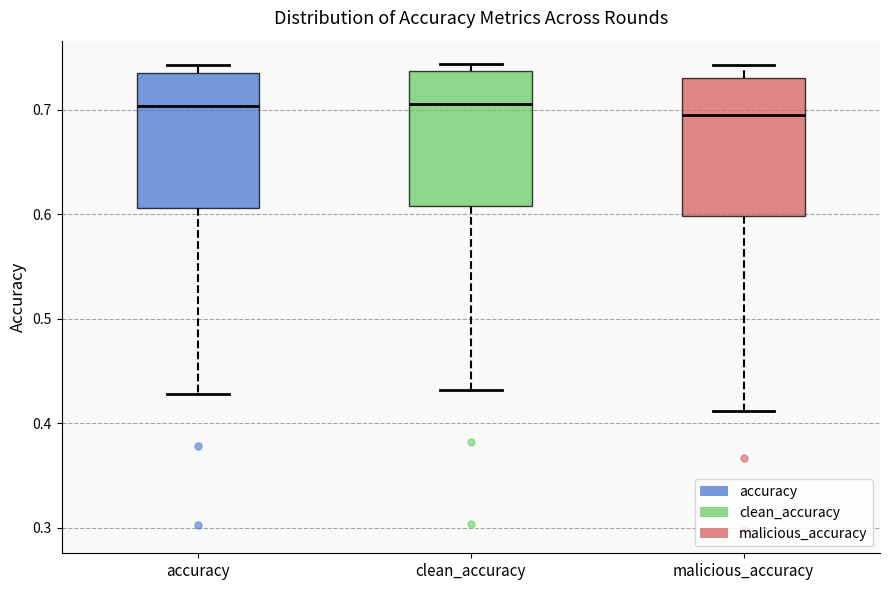

Where does the lower whisker of the box for accuracy end on the y-axis? The values are not printed on the chart, so give them approximately, as read against the axis.

0.43